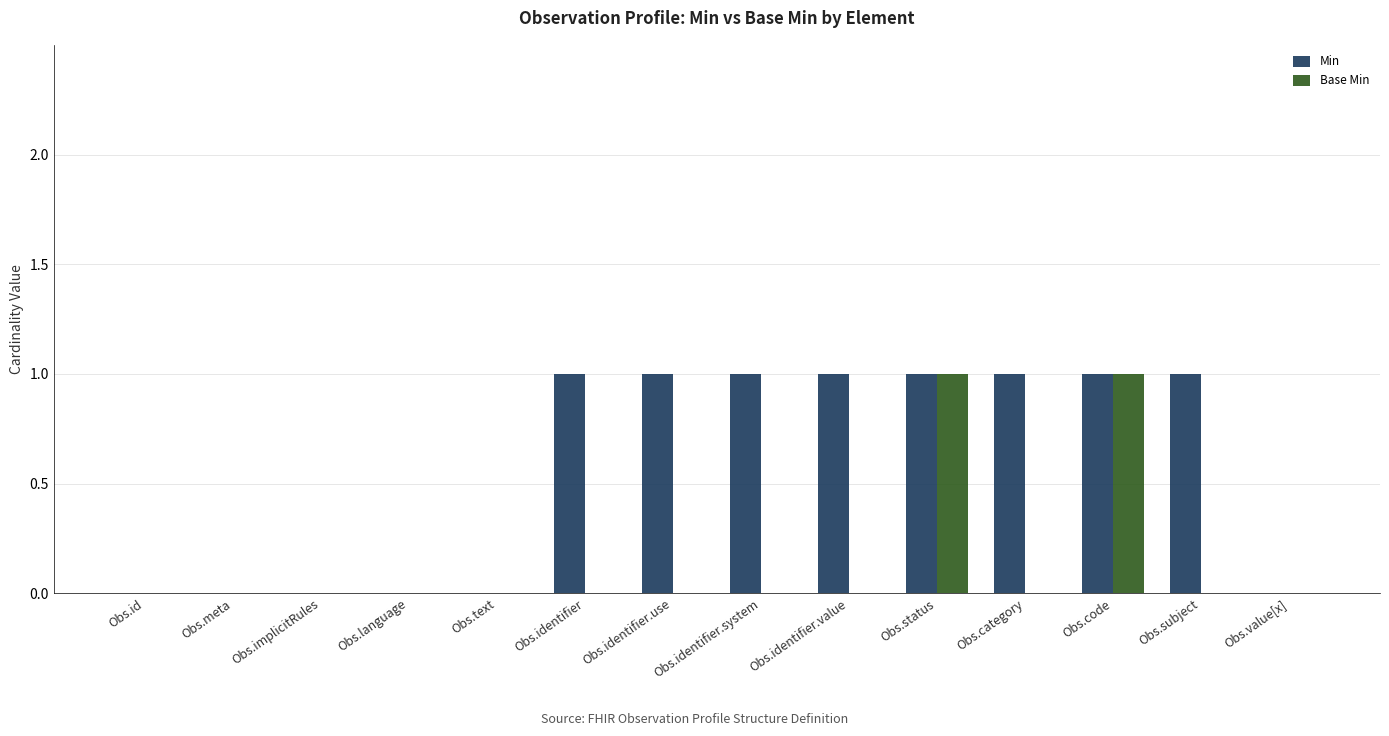

Which series has the largest total across all categories?

Min